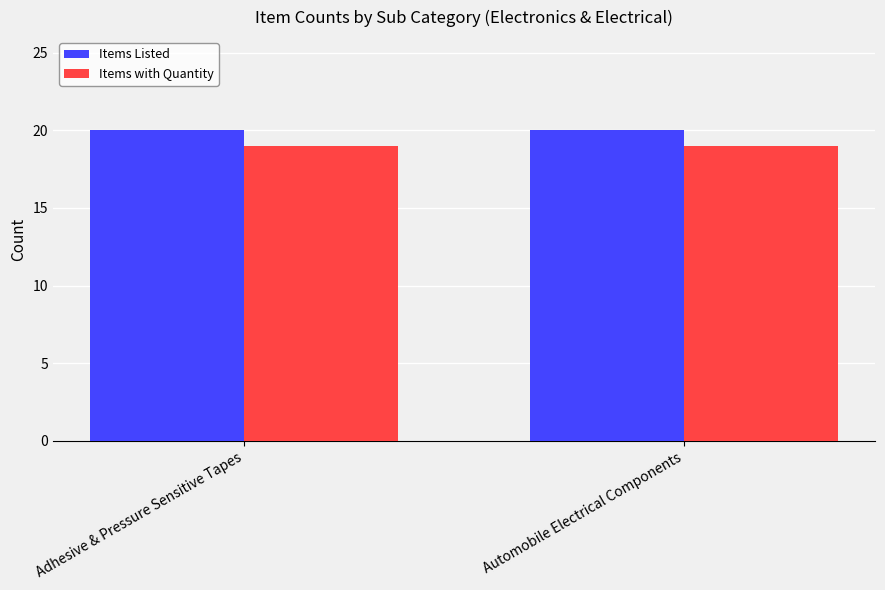

Reading left to right, what are all the values shown in this chart?

Items Listed: Adhesive & Pressure Sensitive Tapes=20	Automobile Electrical Components=20
Items with Quantity: Adhesive & Pressure Sensitive Tapes=19	Automobile Electrical Components=19